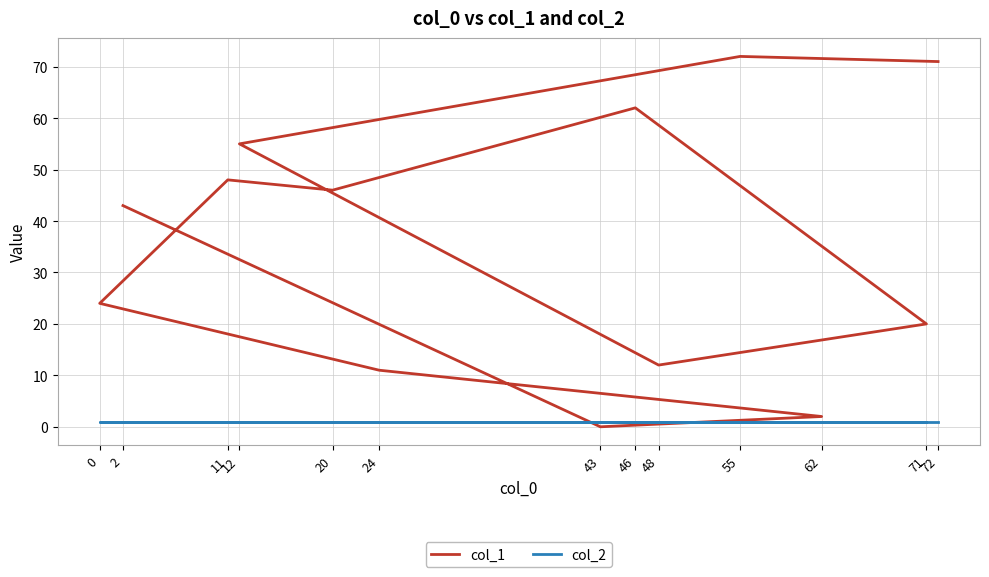

What are all the series names shown in the legend?

col_1, col_2